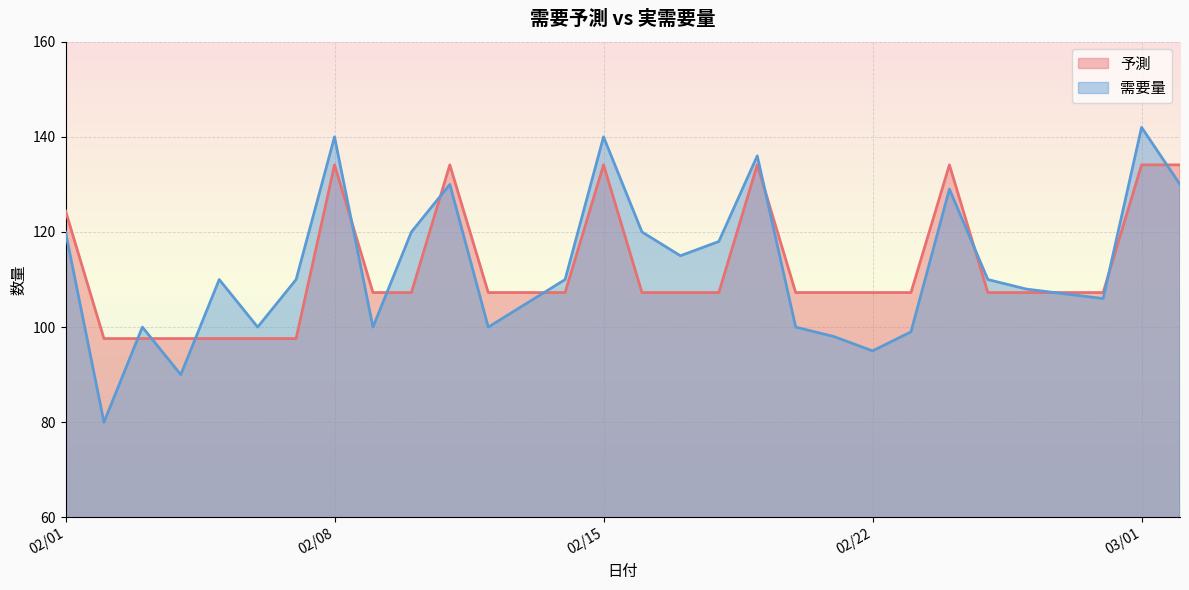

Is it true that 需要量 equals 77.1 at 2021-02-24?

False